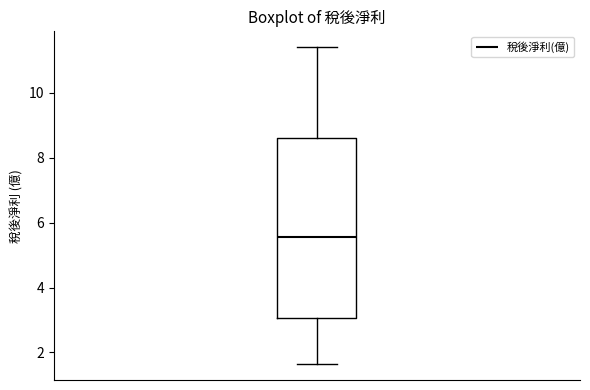

Read this box plot against the y-axis: the position of the median line, the range covered by the box, and the ends of both whiskers. The values are not printed on the chart, so give them approximately, as read against the axis.

median 5.6, box 3.0 to 8.6, whiskers 1.6 to 11.4